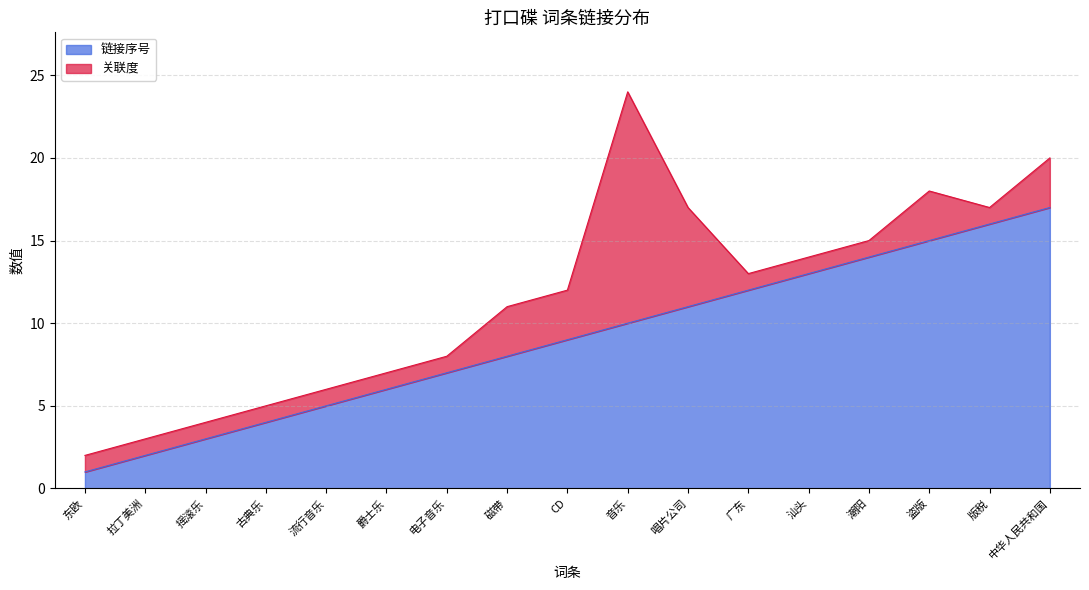

List the labels in order of value, smallest first.

东欧, 拉丁美洲, 摇滚乐, 古典乐, 流行音乐, 爵士乐, 电子音乐, 磁带, CD, 音乐, 唱片公司, 广东, 汕头, 潮阳, 盗版, 版税, 中华人民共和国